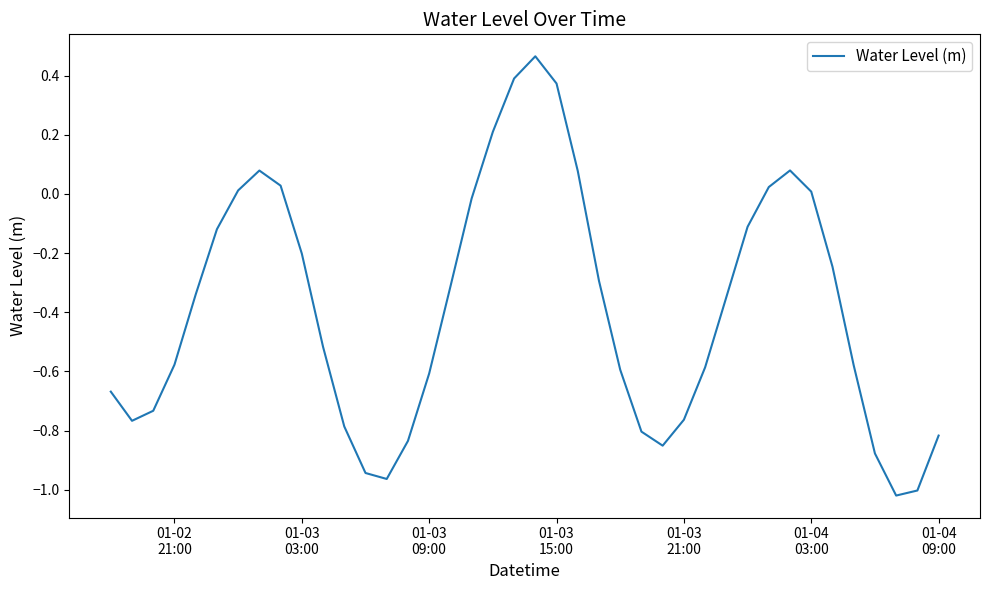

What is the difference between the maximum and minimum values?

1.5